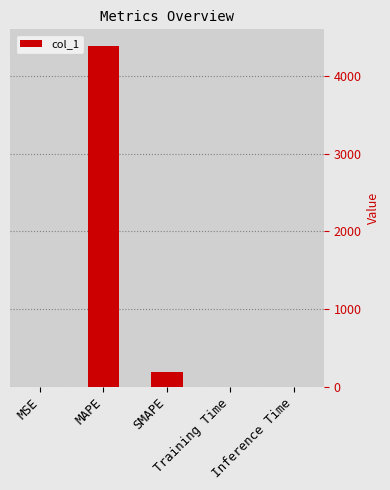

Are the bars horizontal?

No